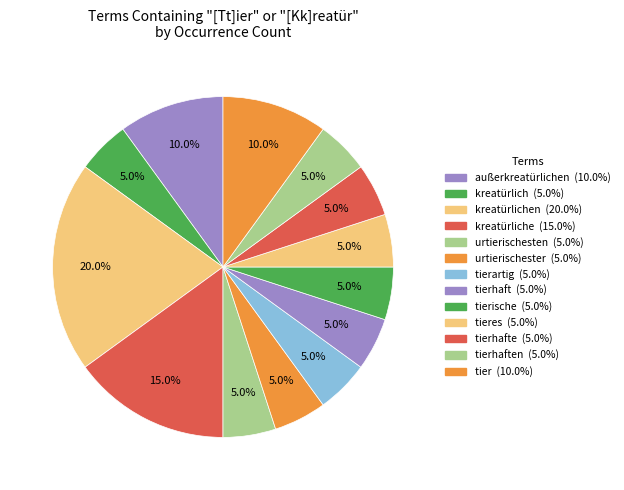

How many segments does this pie chart have?

13